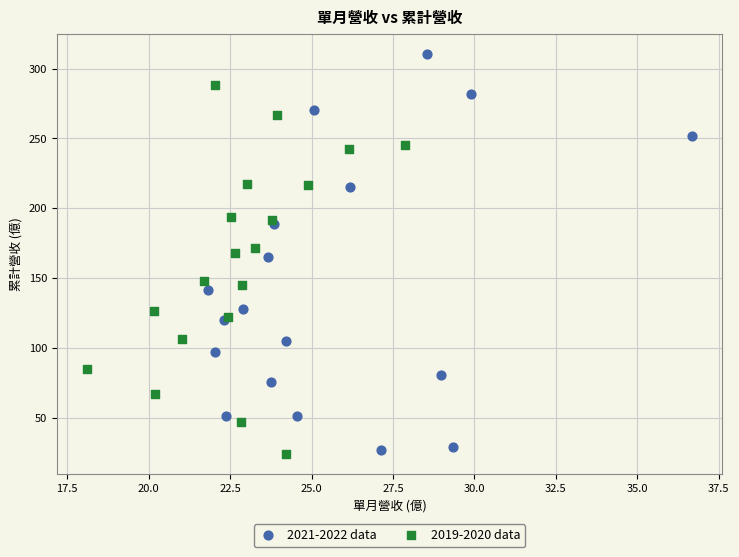

Which series has the widest spread of Y values?

2021-2022 data